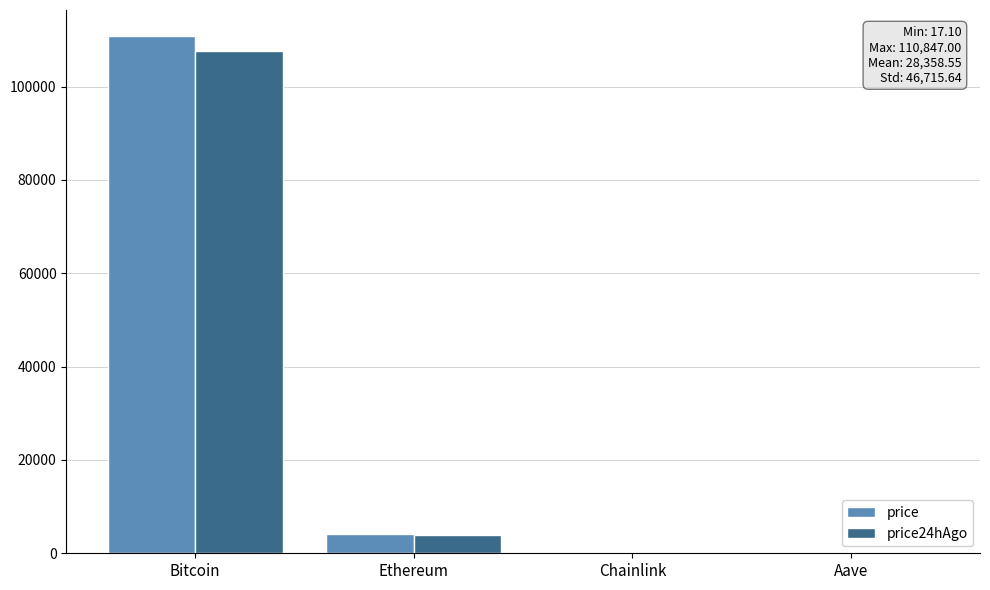

What is the spread (max minus min) of values at Ethereum?

111.2